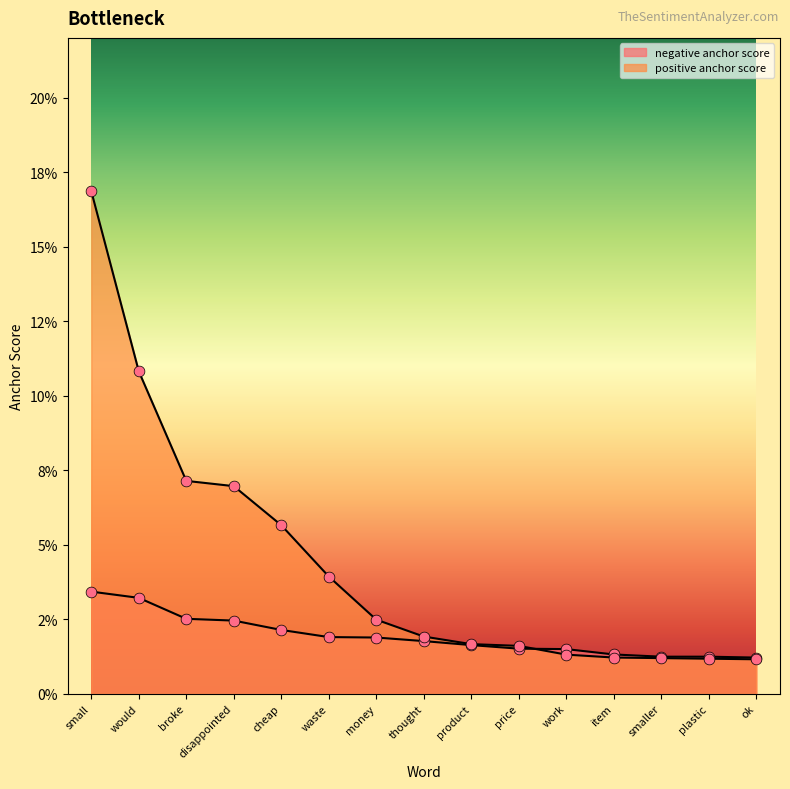

Which series reaches the minimum Y coordinate?

positive anchor score